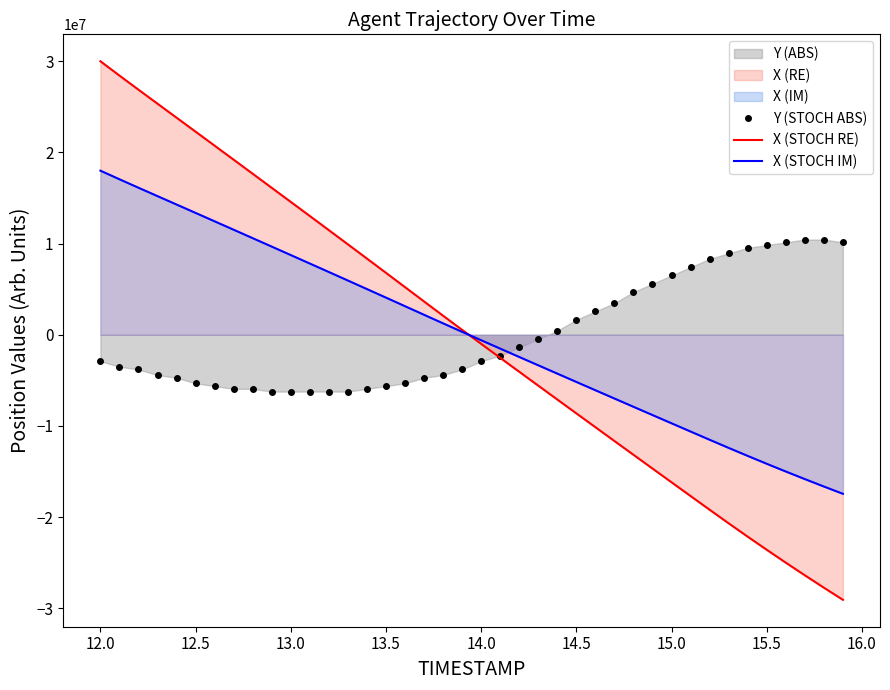

At 15.5, list the series in order from largest to smallest.

Y (STOCH ABS), X (STOCH IM), X (STOCH RE)